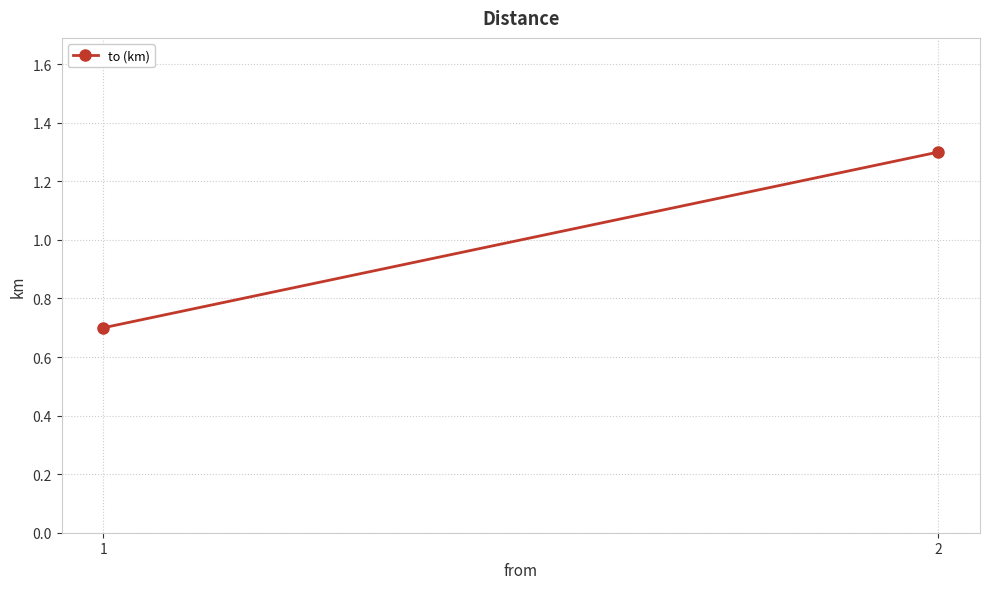

What is the value of the 1st point from the left?

0.7